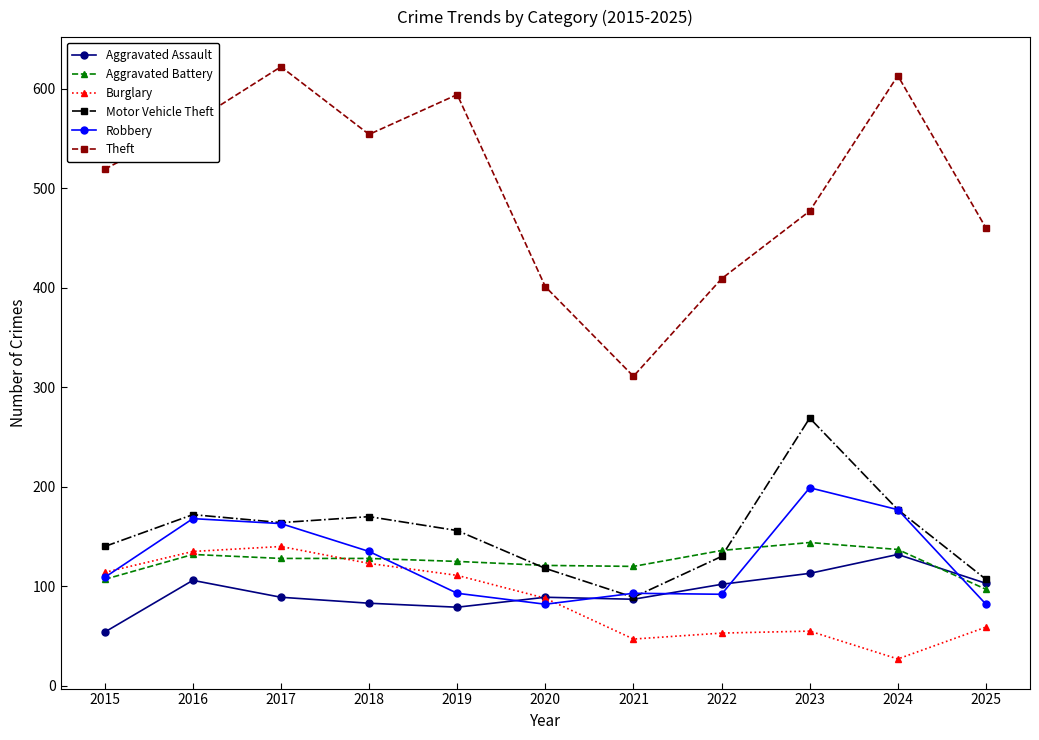

What is the total value across all series at 2024?

1263